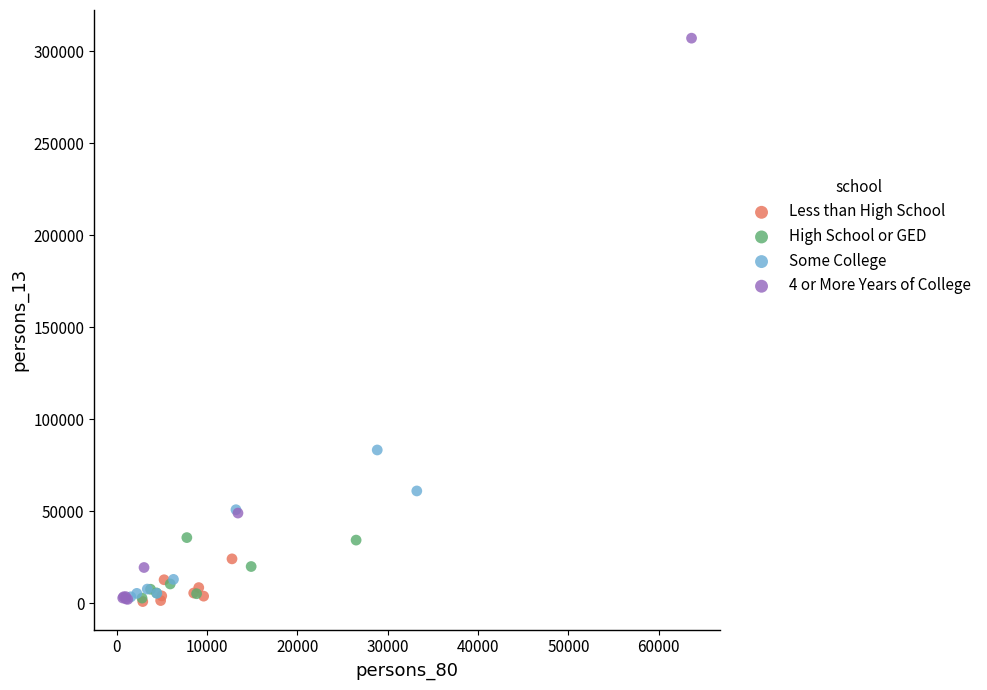

Which series has the largest Y range (max minus min)?

4 or More Years of College